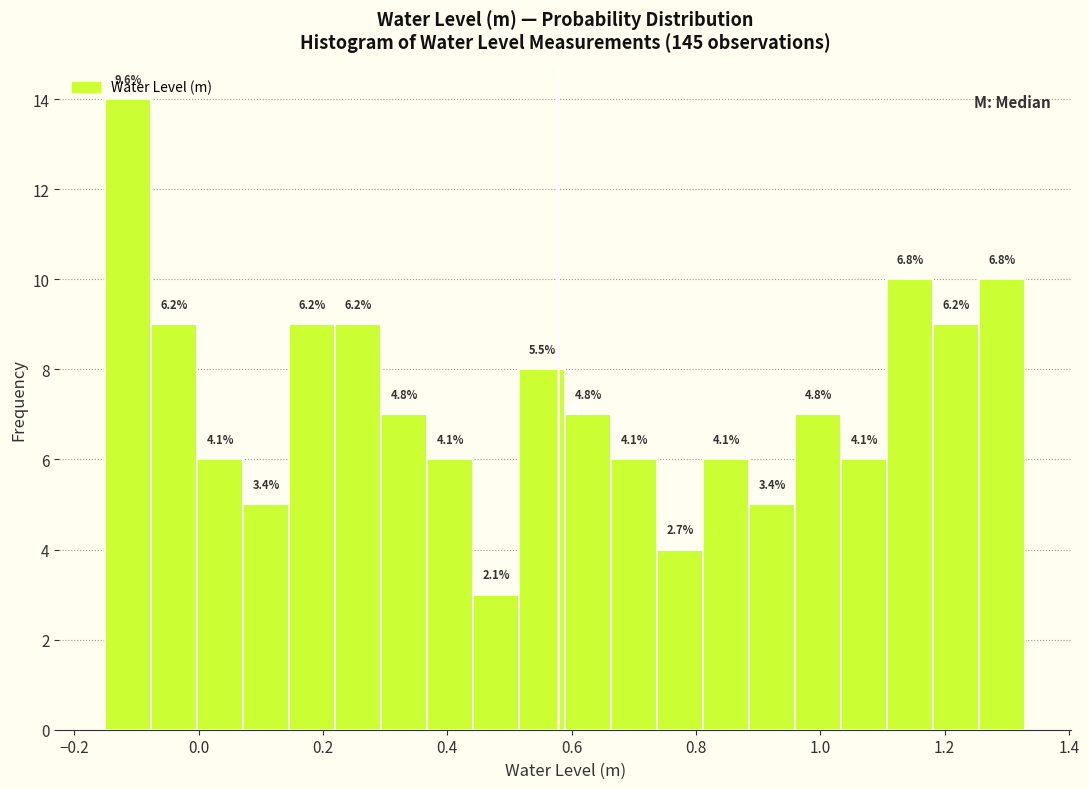

Around what value on the x-axis is the tallest bar? Give the approximate position of its centre, as read against the axis.

-0.12